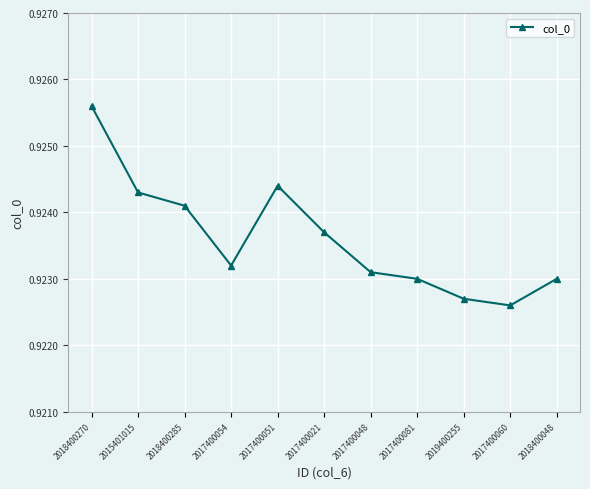

How many values are between 0 and 1?

11